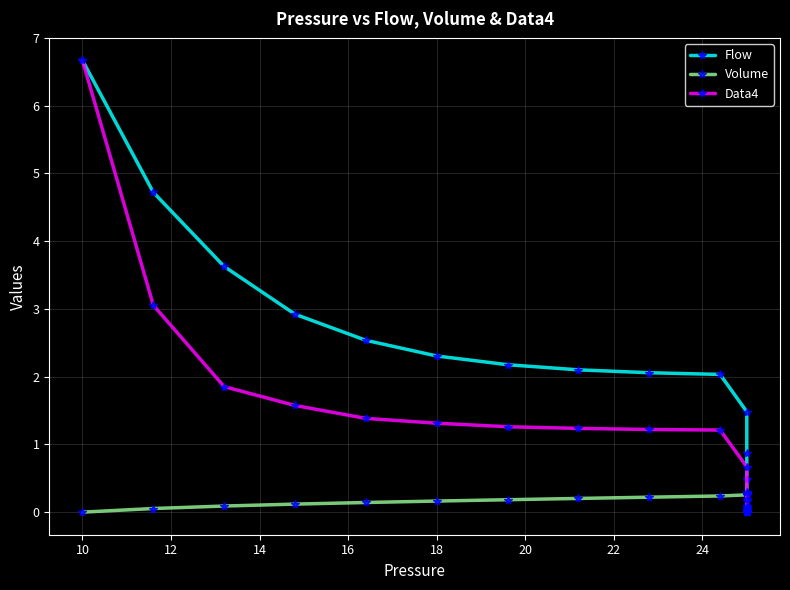

The value of Volume at 29 is 0.4. True or false?

False